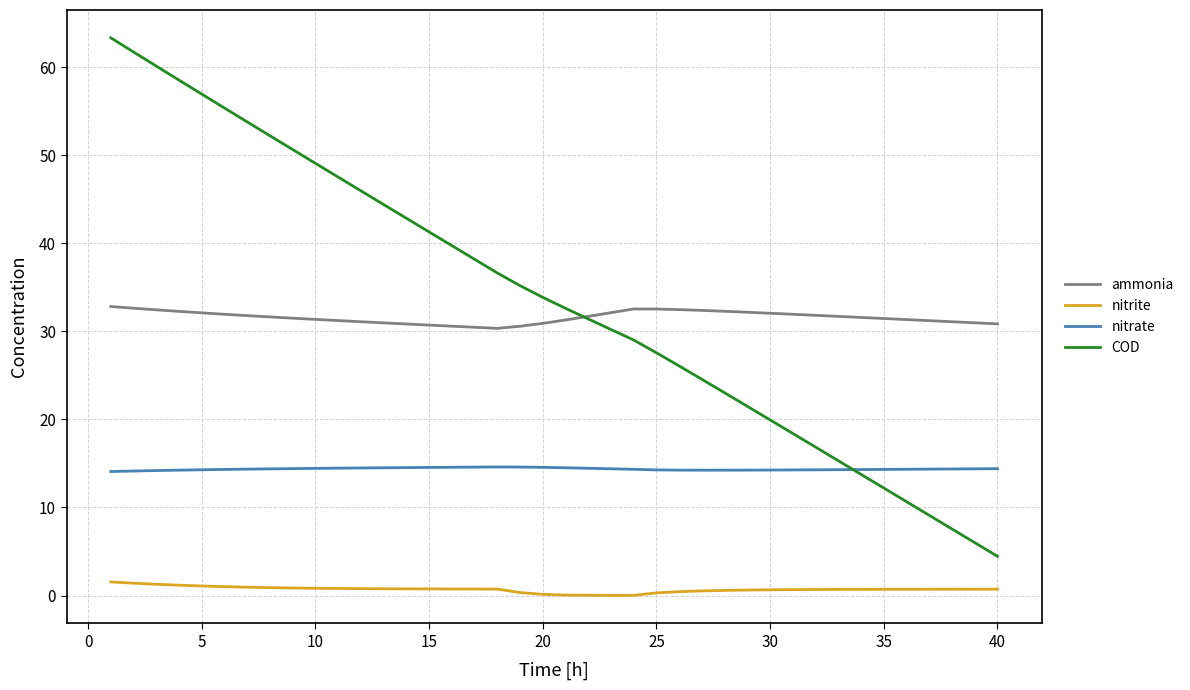

Does the chart display data point markers on the line(s)?

No